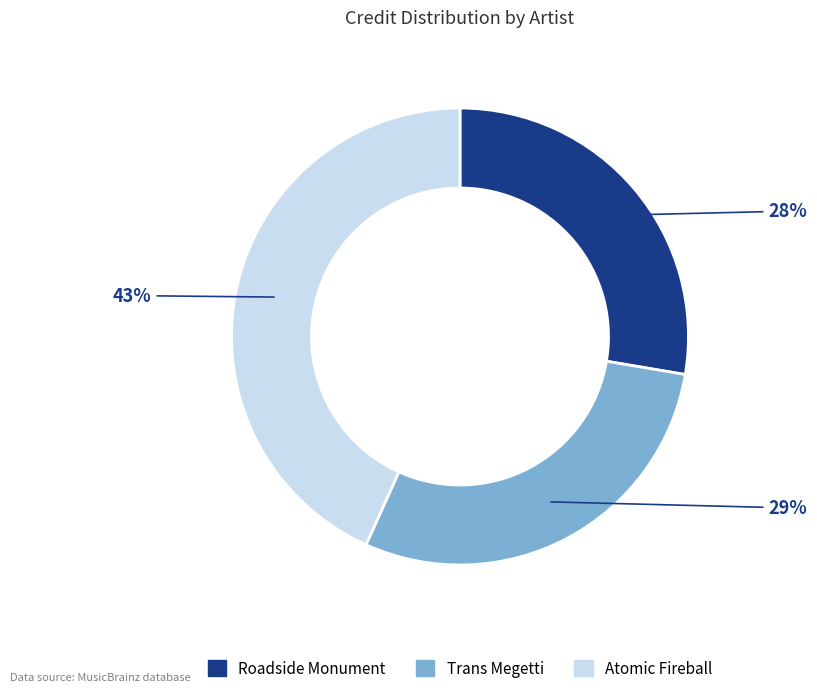

Which has a higher value, Atomic Fireball or Roadside Monument?

Atomic Fireball